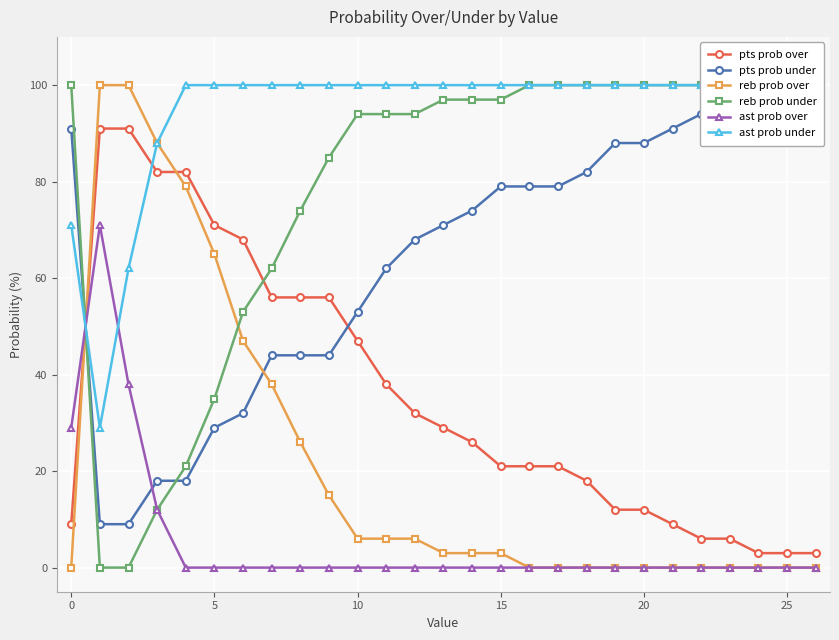

After their last crossing, which series has the higher values: pts prob over or reb prob over?

pts prob over